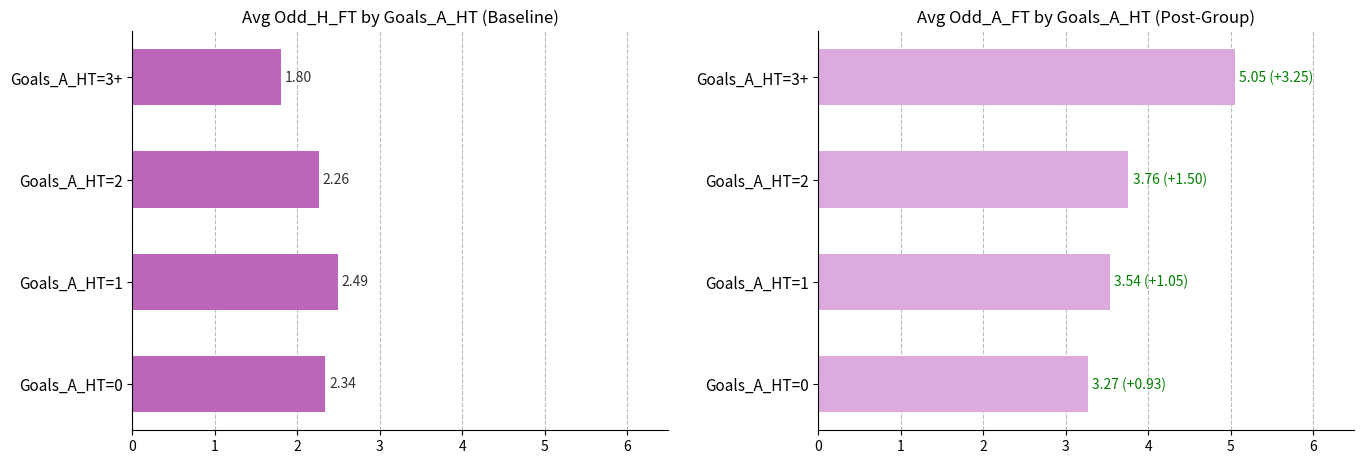

What is the value of the Avg Odd_H_FT bar at the 3rd from the left?

2.3